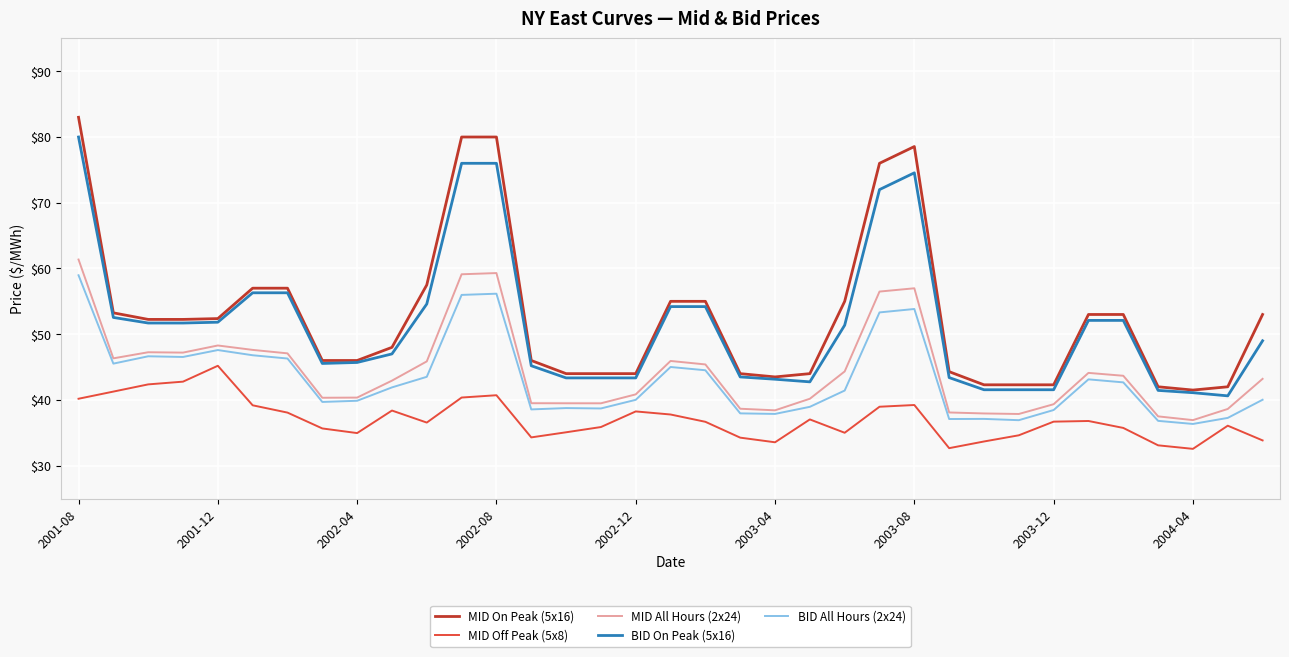

True or false: MID Off Peak (5x8) and BID All Hours (2x24) cross at least once.

False